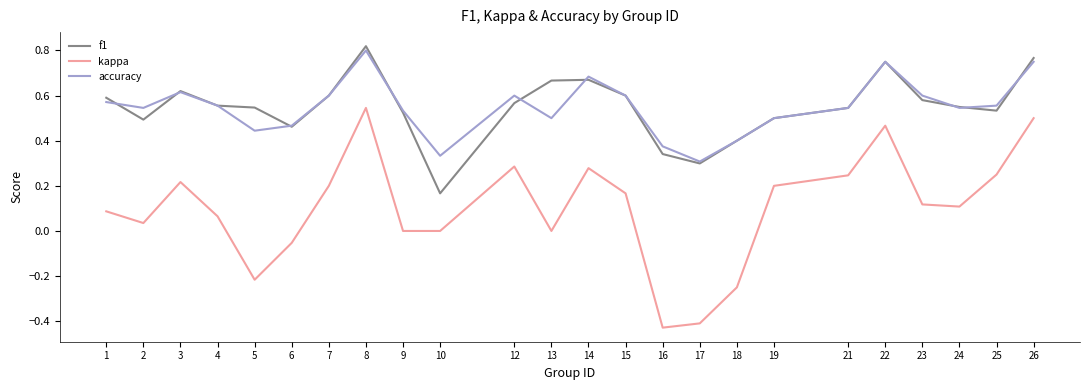

Rank the series at 13 from lowest to highest value.

kappa, accuracy, f1